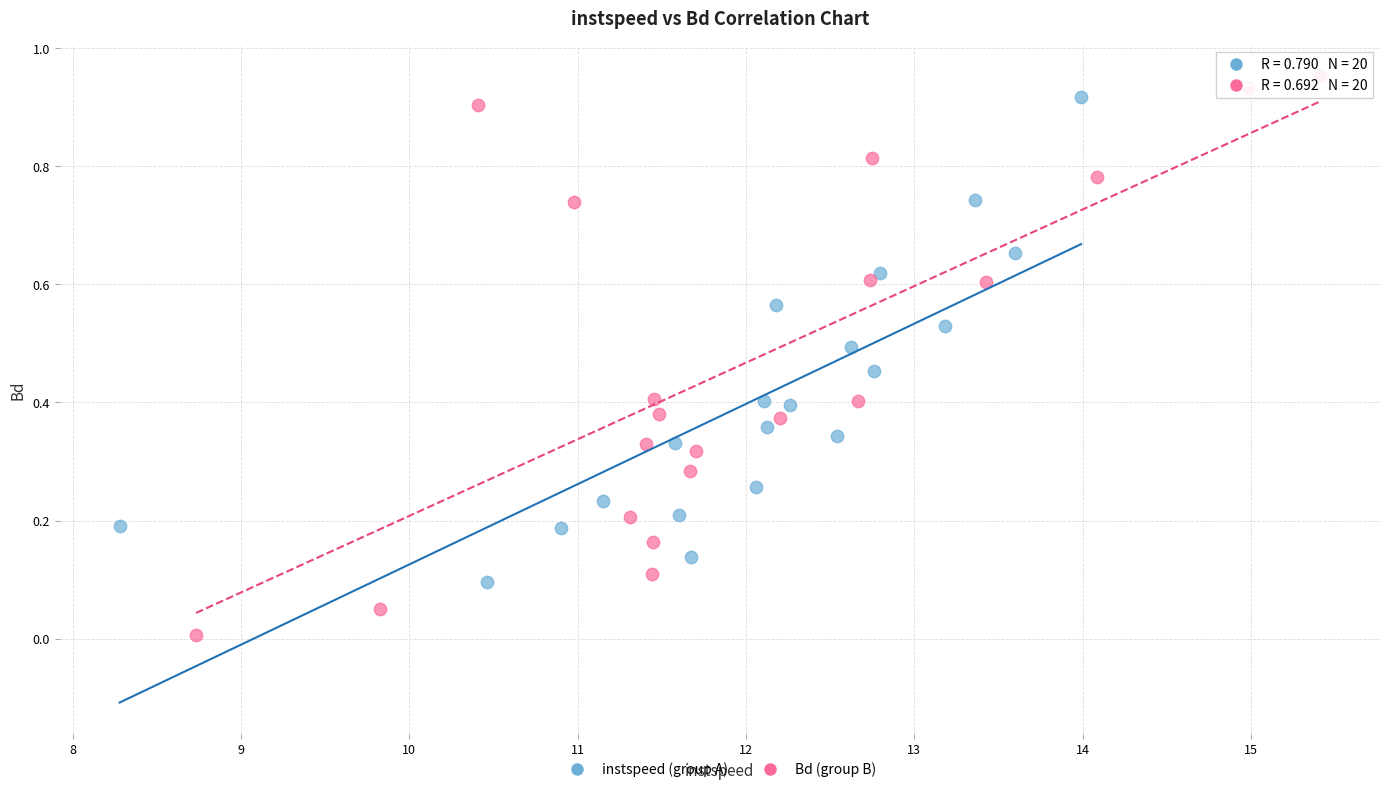

What are all the series names shown in the legend?

instspeed (group A), Bd (group B)